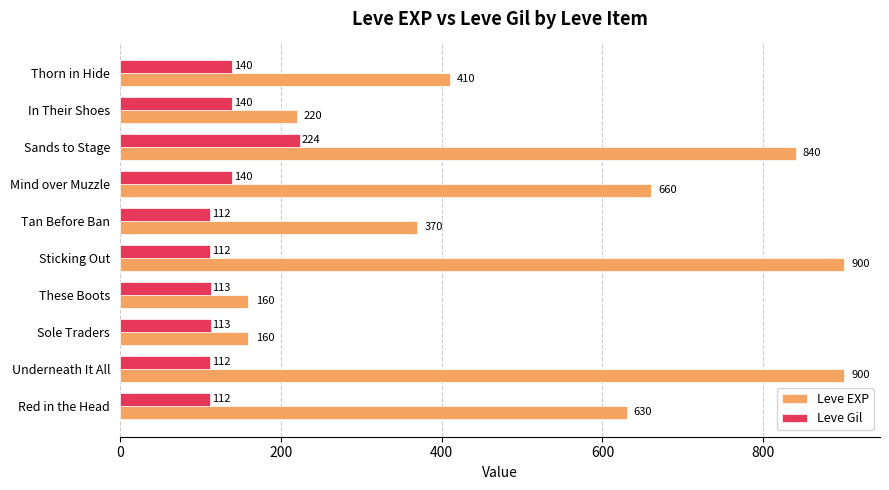

What is the difference between the highest and lowest values at Sands to Stage?

616